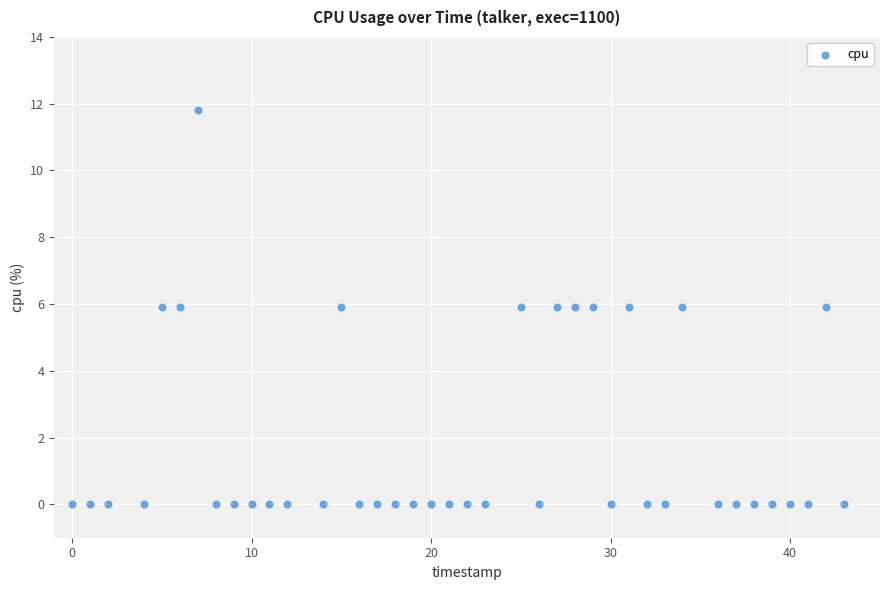

What is the range of X values (max minus min)?

43.0